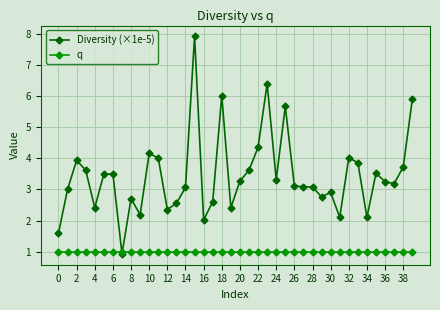

How many series are shown in this chart?

2